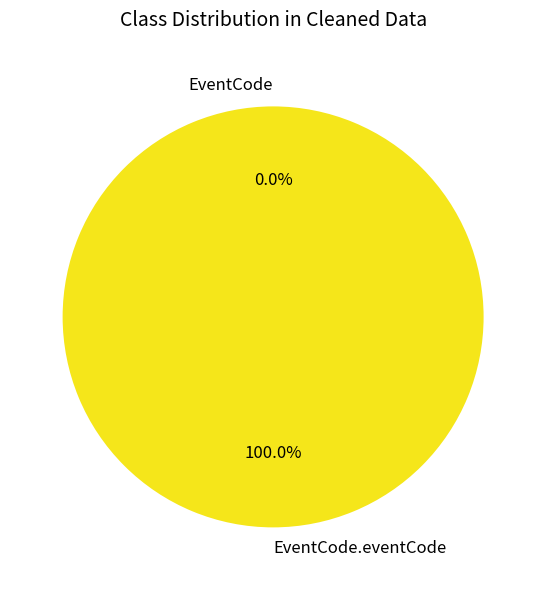

Which has a higher value, EventCode or EventCode.eventCode?

EventCode.eventCode